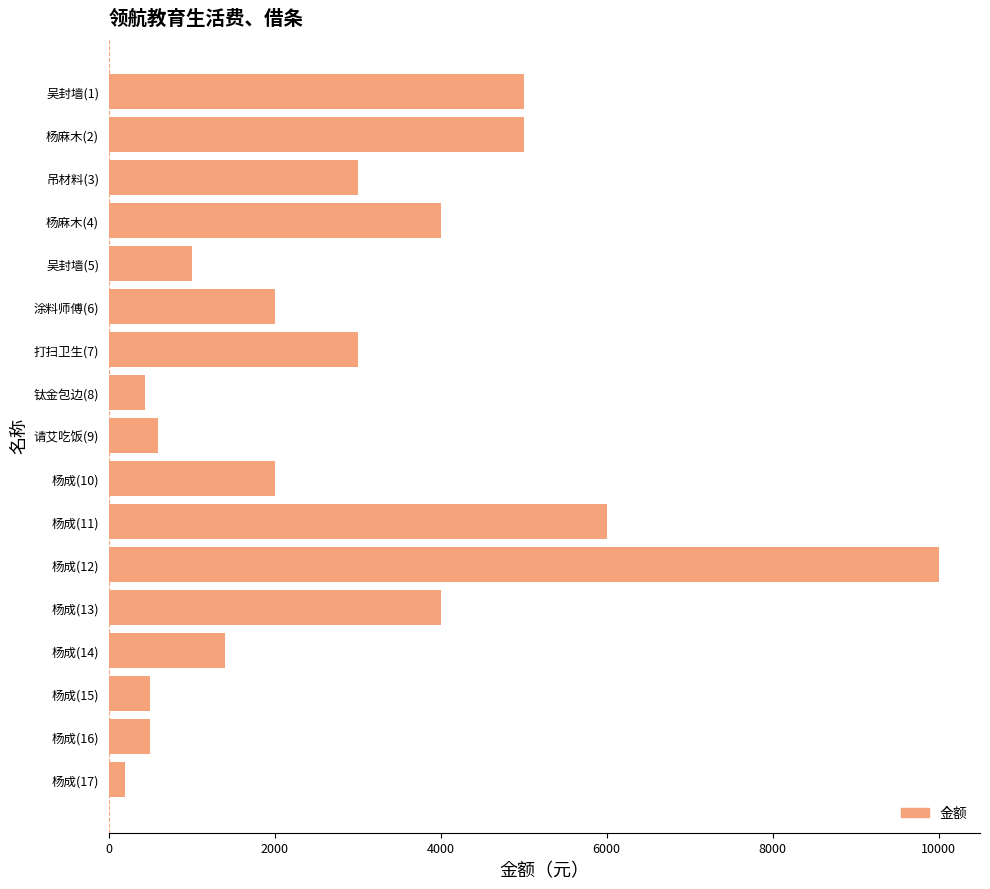

Does the chart contain any negative values?

No